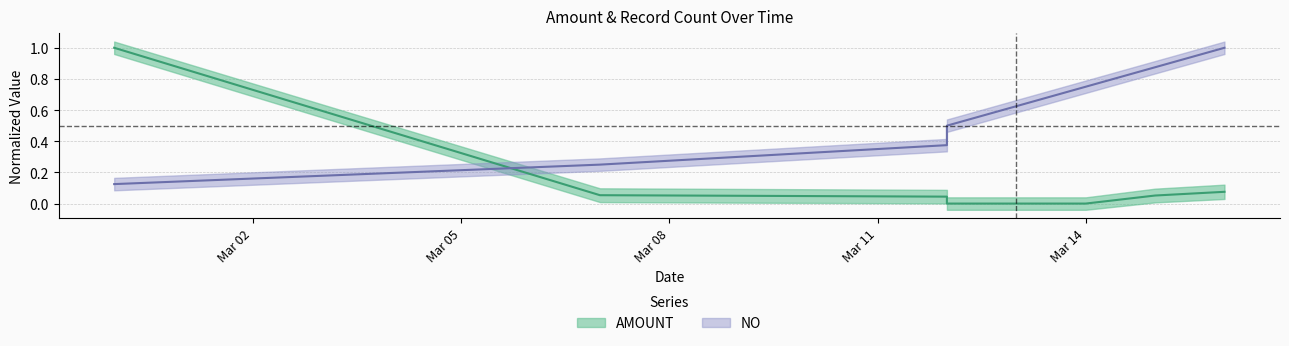

What is the sum of the AMOUNT values at 2025-03-16 and 2025-03-15?

0.1